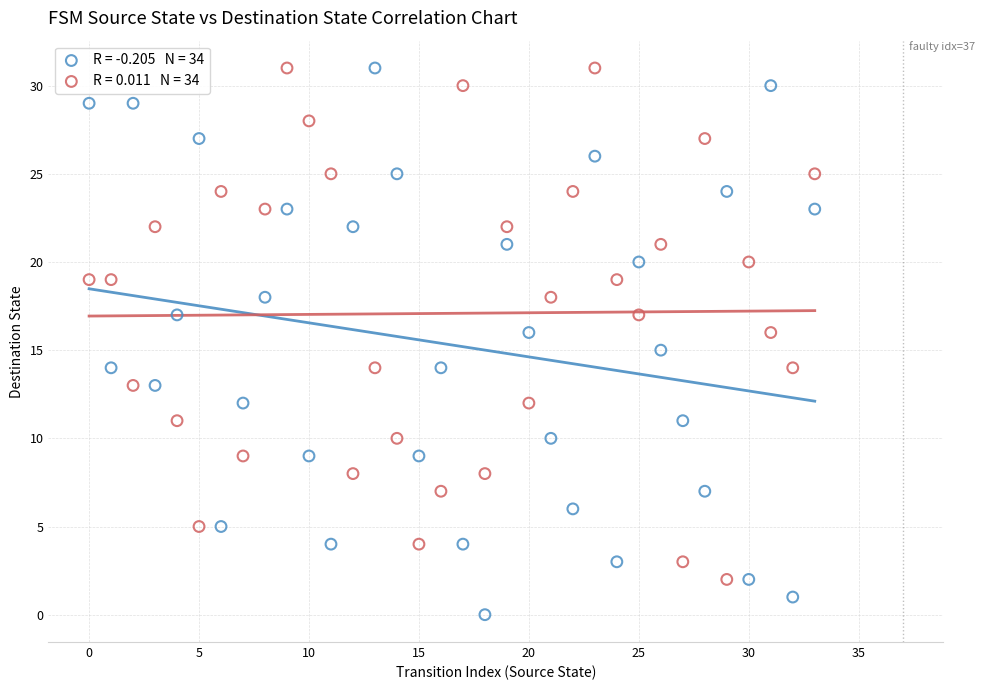

Across all data points, what is the range of Y values (max minus min)?

31